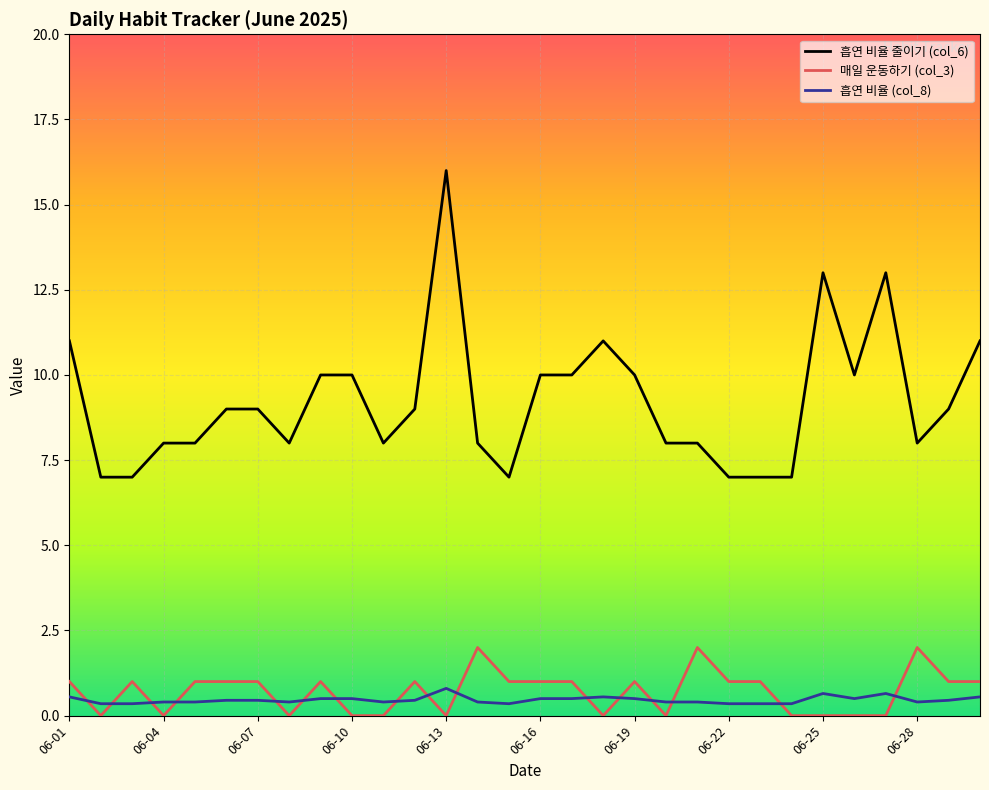

Which series has the largest total across all categories?

흡연 비율 줄이기 (col_6)